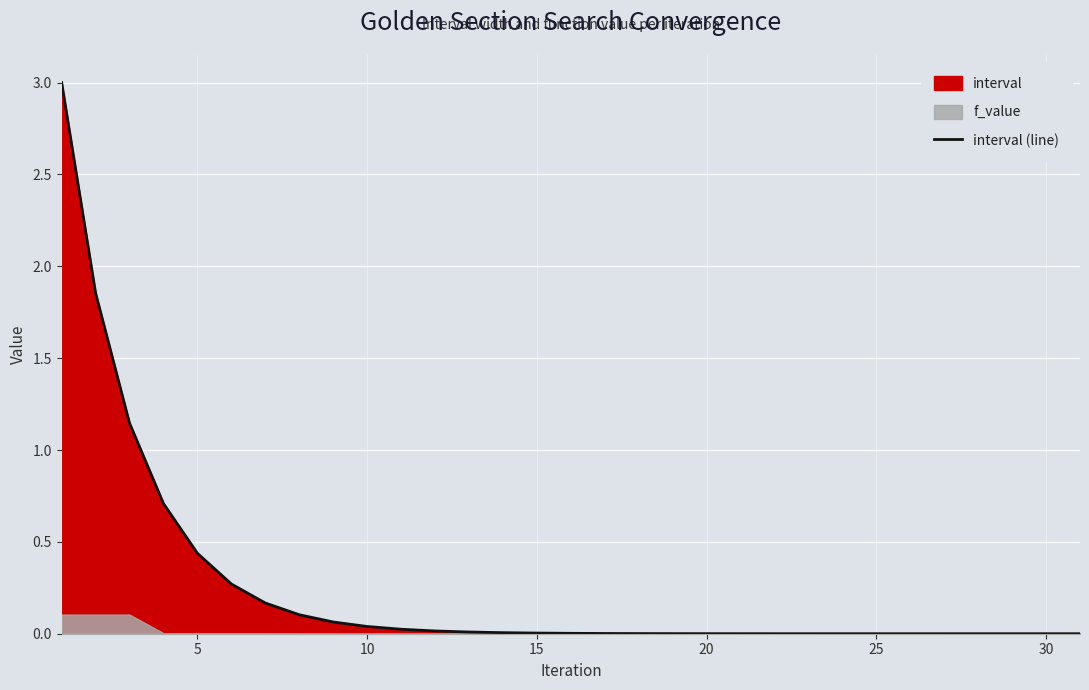

What is the highest value of the interval (line) series?

3.0